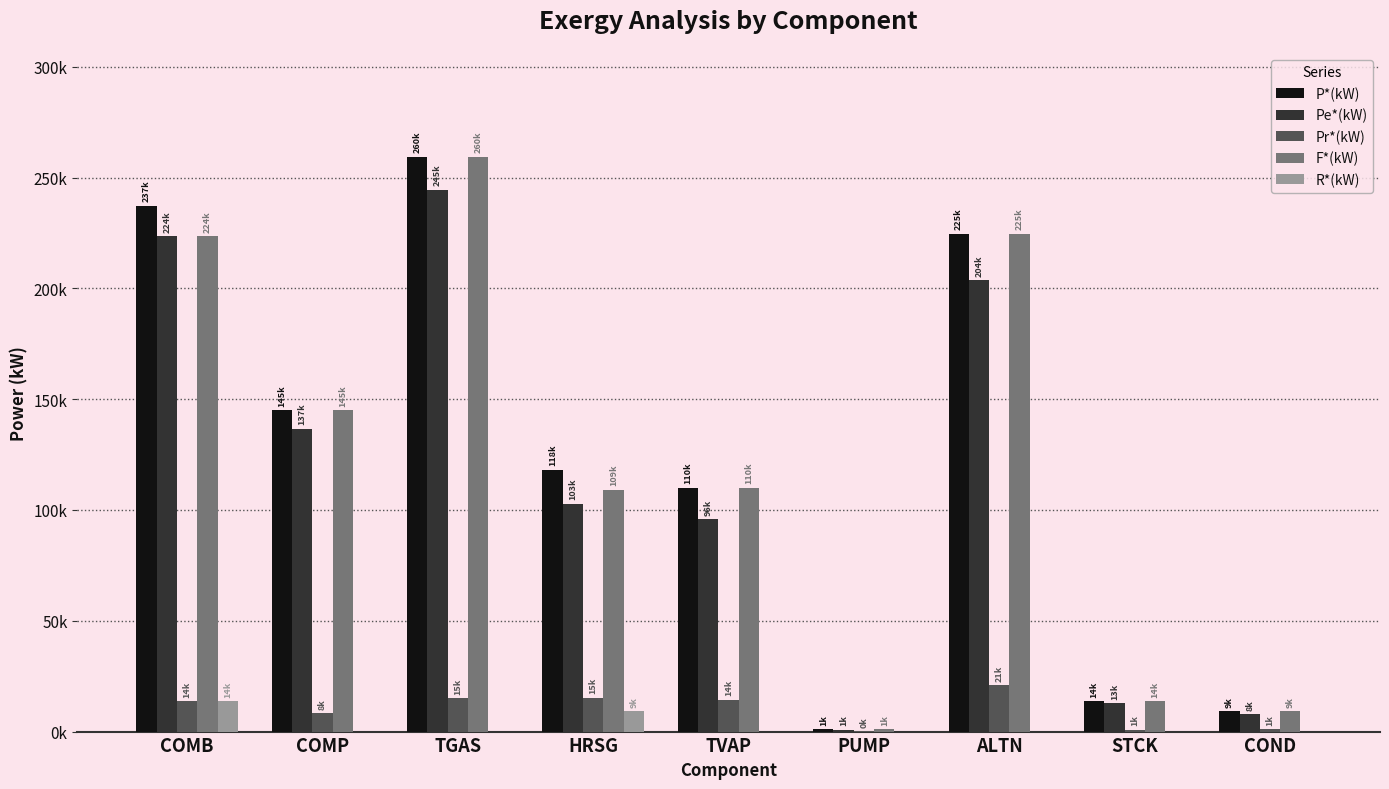

Reading left to right, transcribe all the data shown in this chart.

P*(kW): COMB=237325.9	COMP=145023.2	TGAS=259521.9	HRSG=118195.5	TVAP=110103.6	PUMP=978.4	ALTN=224602.4	STCK=13701.9	COND=9070.2
Pe*(kW): COMB=223624.0	COMP=136650.4	TGAS=244538.5	HRSG=102825.0	TVAP=95818.9	PUMP=887.3	ALTN=203707.0	STCK=12910.8	COND=7893.5
Pr*(kW): COMB=13701.9	COMP=8372.8	TGAS=14983.4	HRSG=15370.5	TVAP=14284.8	PUMP=91.0	ALTN=20895.3	STCK=791.1	COND=1176.8
F*(kW): COMB=223624.0	COMP=145023.2	TGAS=259521.9	HRSG=109125.3	TVAP=110103.6	PUMP=978.4	ALTN=224602.4	STCK=13701.9	COND=9070.2
R*(kW): COMB=13701.9	COMP=0.0	TGAS=0.0	HRSG=9070.2	TVAP=0.0	PUMP=0.0	ALTN=0.0	STCK=0.0	COND=0.0